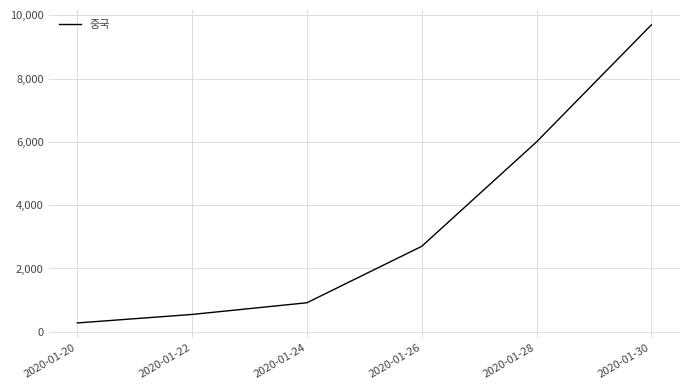

How many values are below 2700?

3